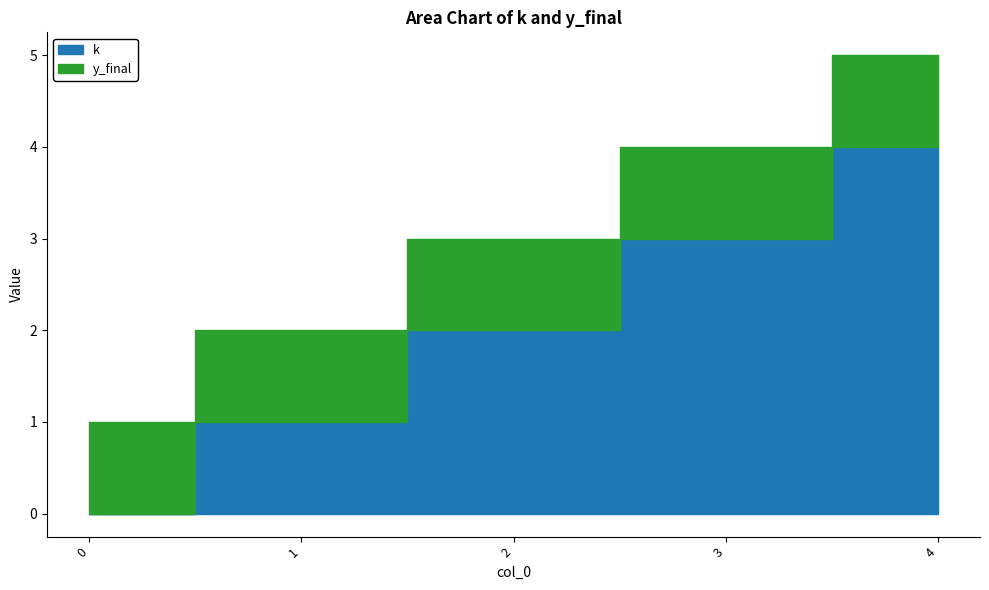

Rank the series at 4 from highest to lowest value.

k, y_final